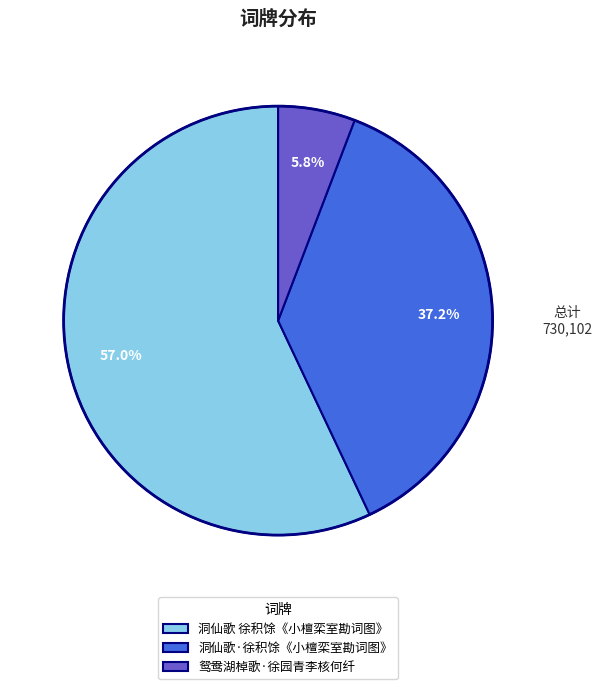

To the nearest percent, what is the combined percentage of 洞仙歌·徐积馀《小檀栾室勘词图》 and 洞仙歌 徐积馀《小檀栾室勘词图》?

94%